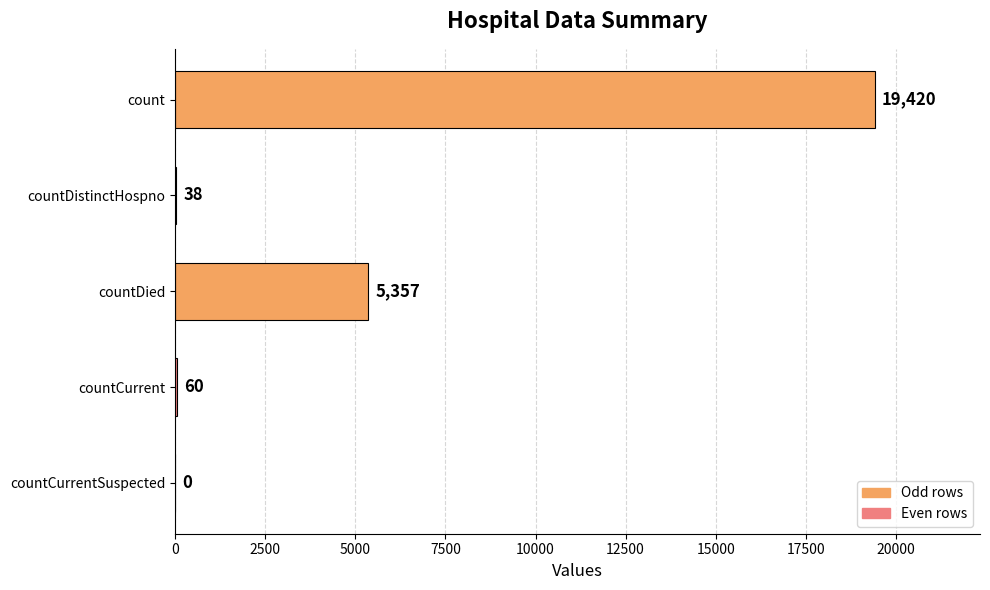

Reading top to bottom, extract all data points from this chart.

count=19420	countDistinctHospno=38	countDied=5357	countCurrent=60	countCurrentSuspected=0